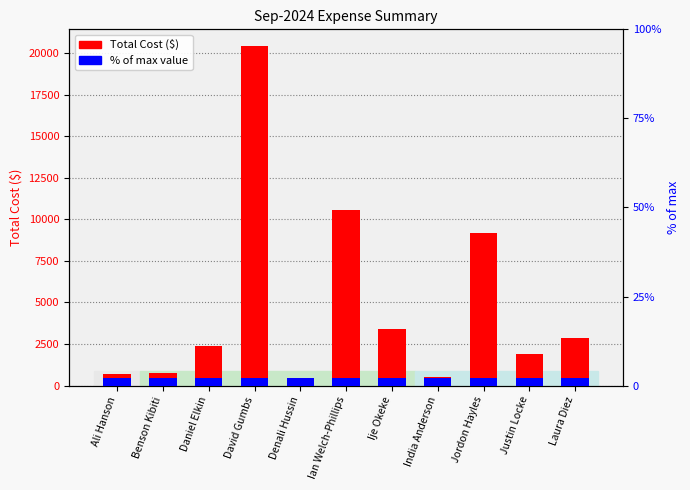

What is the label of the 8th bar from the left?

India Anderson